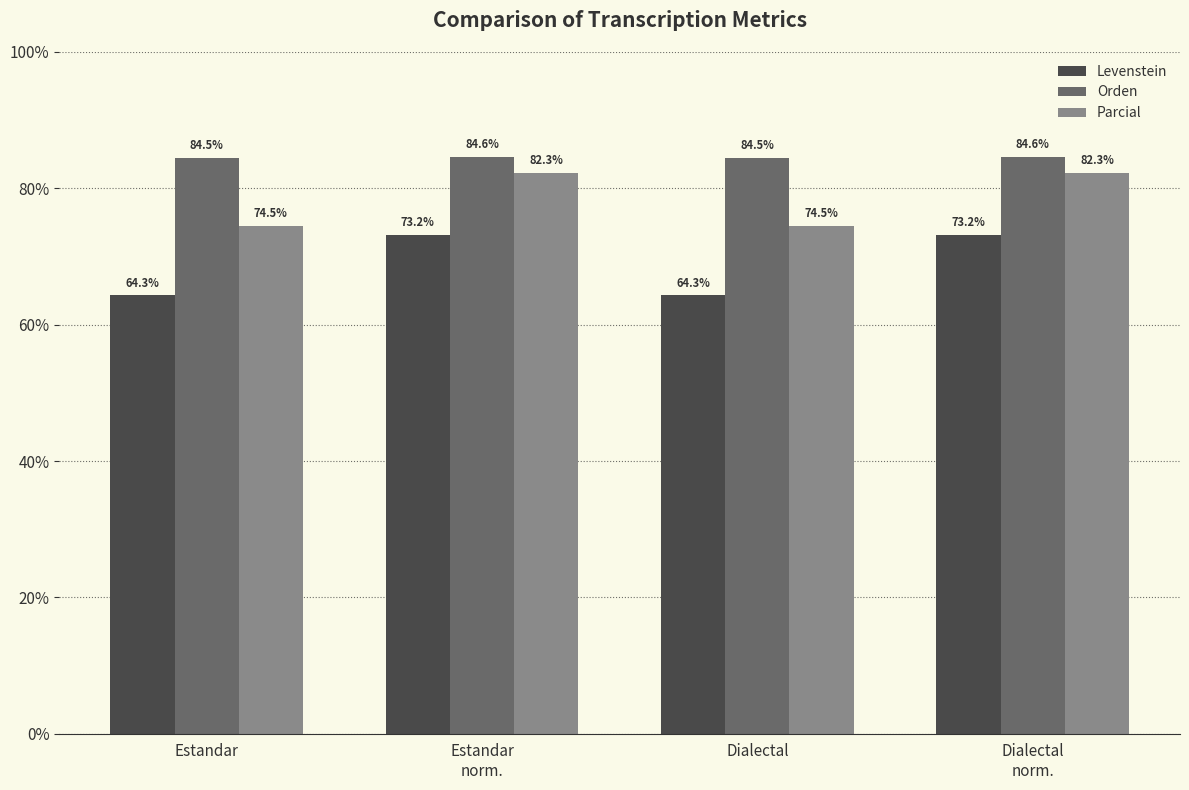

Rank the series by their maximum value, from highest to lowest.

Orden, Parcial, Levenstein